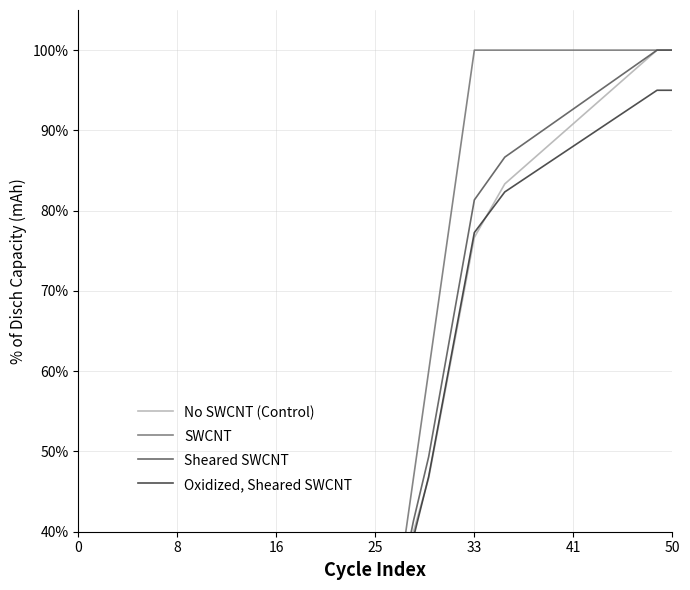

True or false: favorites has more than 0 interior local peaks.

False